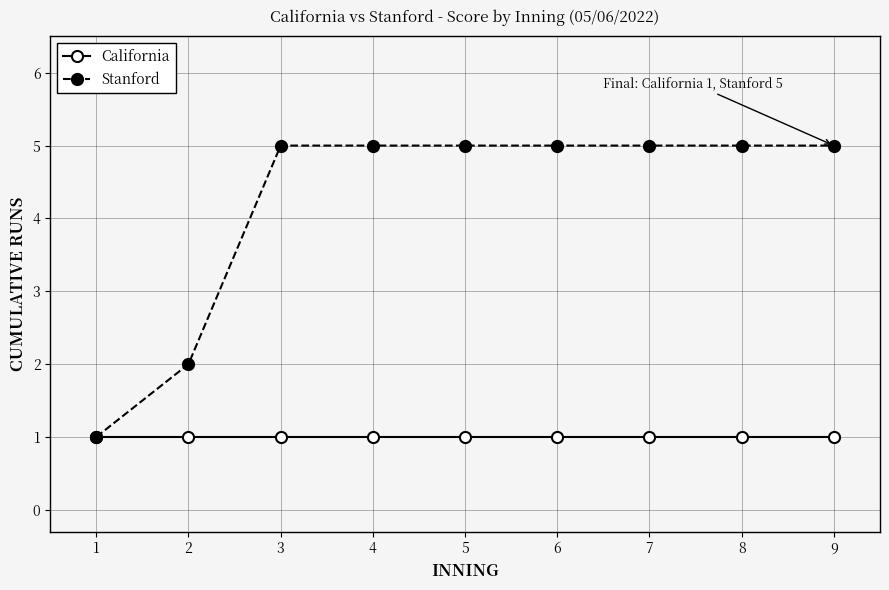

Reading left to right, list all the values displayed in this chart.

California: 1	1	1	1	1	1	1	1	1
Stanford: 1	2	5	5	5	5	5	5	5